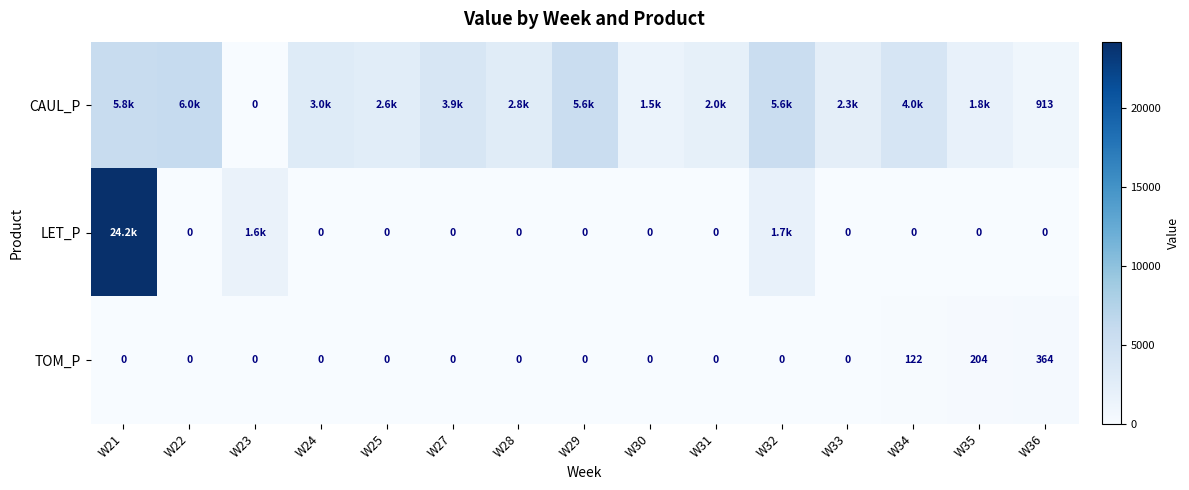

Which series changed the most between W30 and W35?

CAUL_P